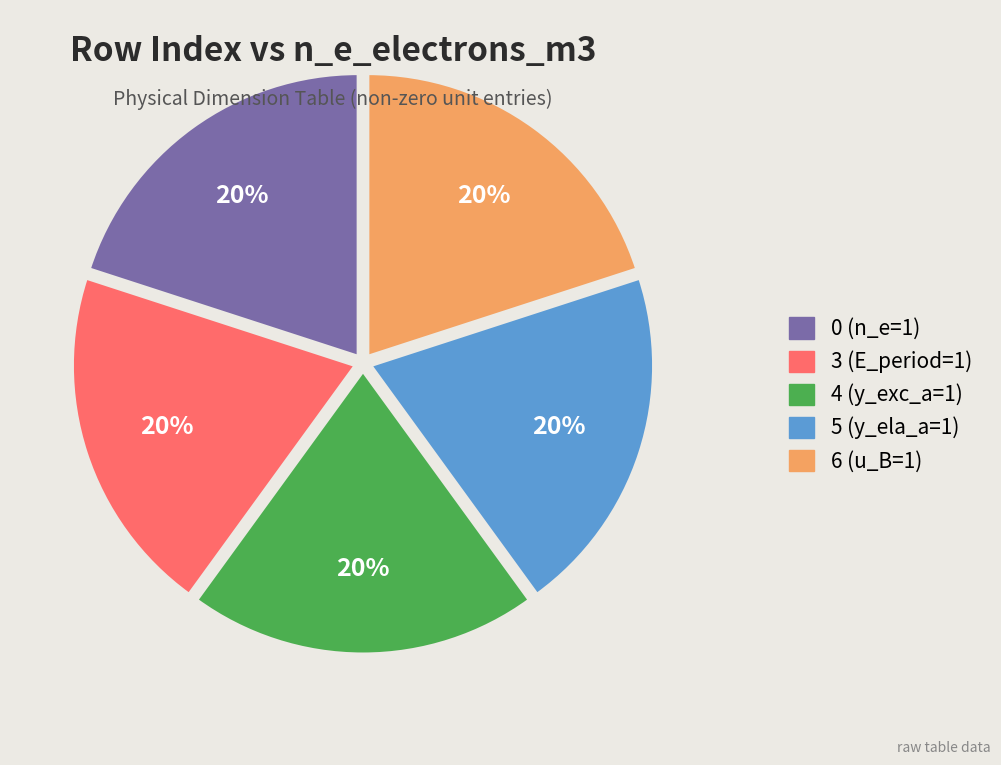

True or false: 5 (y_ela_a=1) accounts for 33% of the total.

False